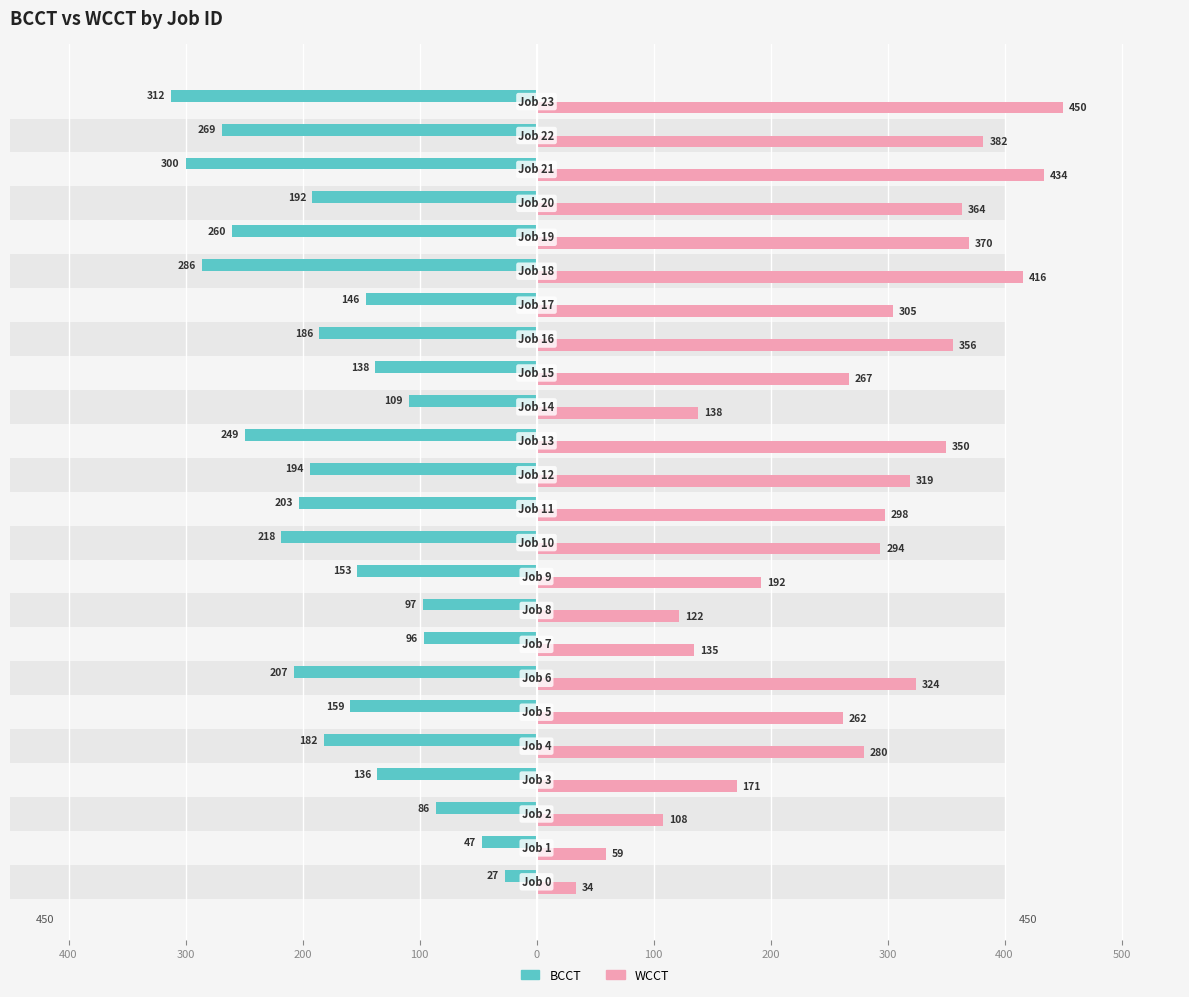

The WCCT series shows 272 at 500. True or false?

False